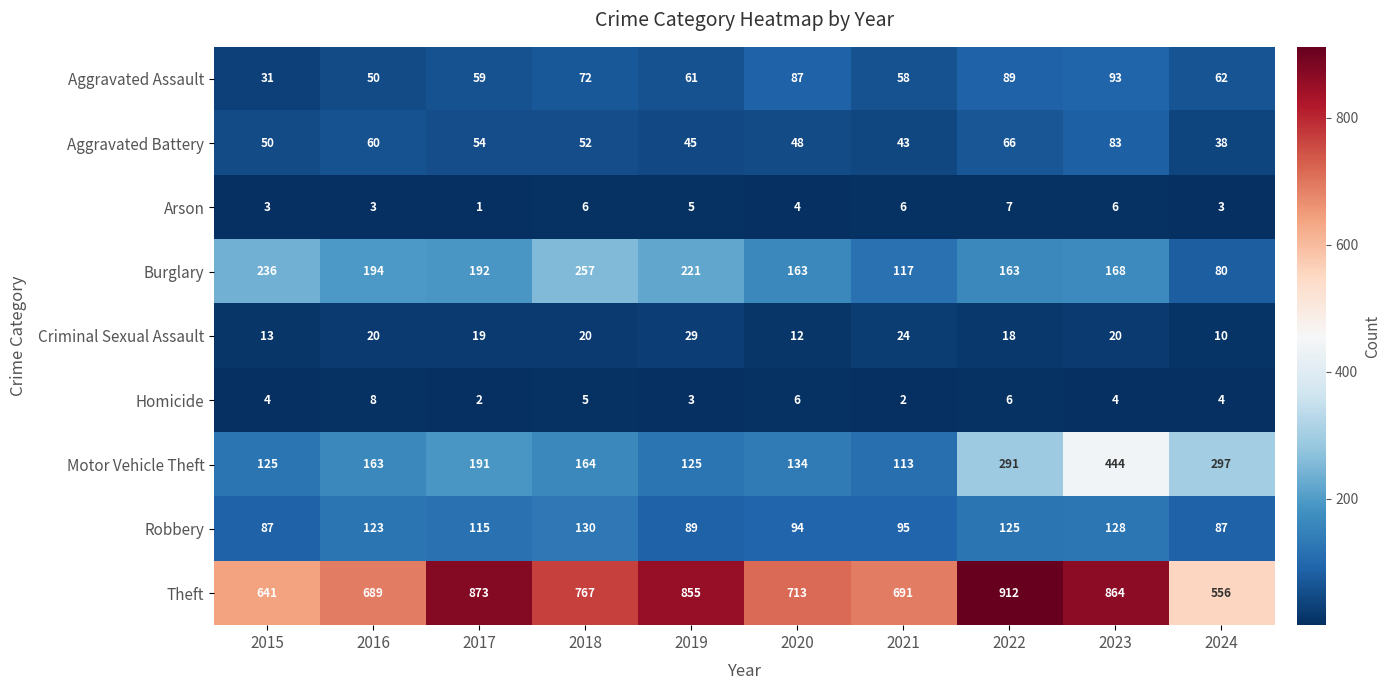

At which category does the chart reach its minimum across all series?

2017